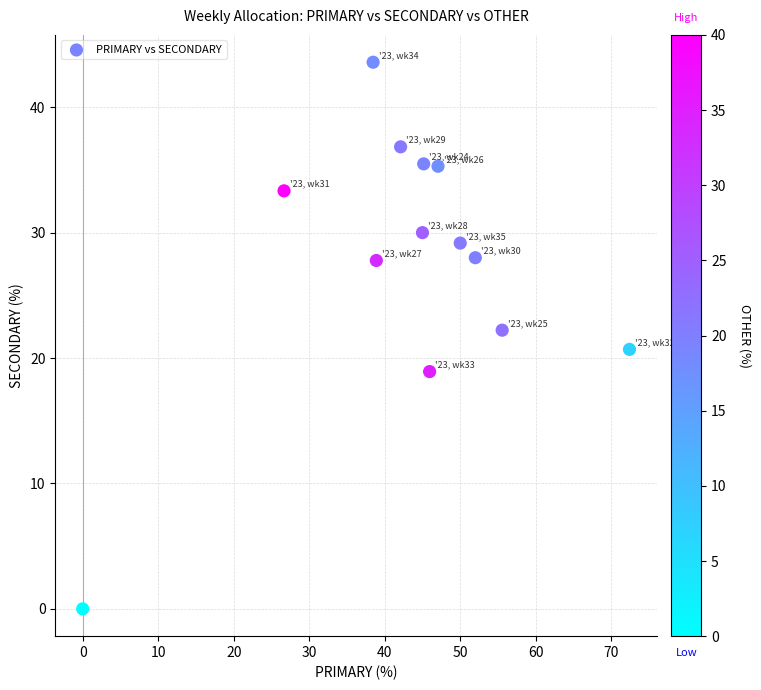

What is the range of X values (max minus min)?

72.4